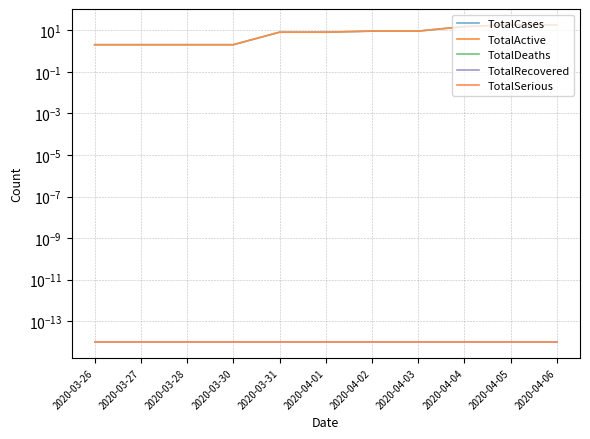

True or false: TotalActive has a value of 15.0 at 2020-04-04.

True